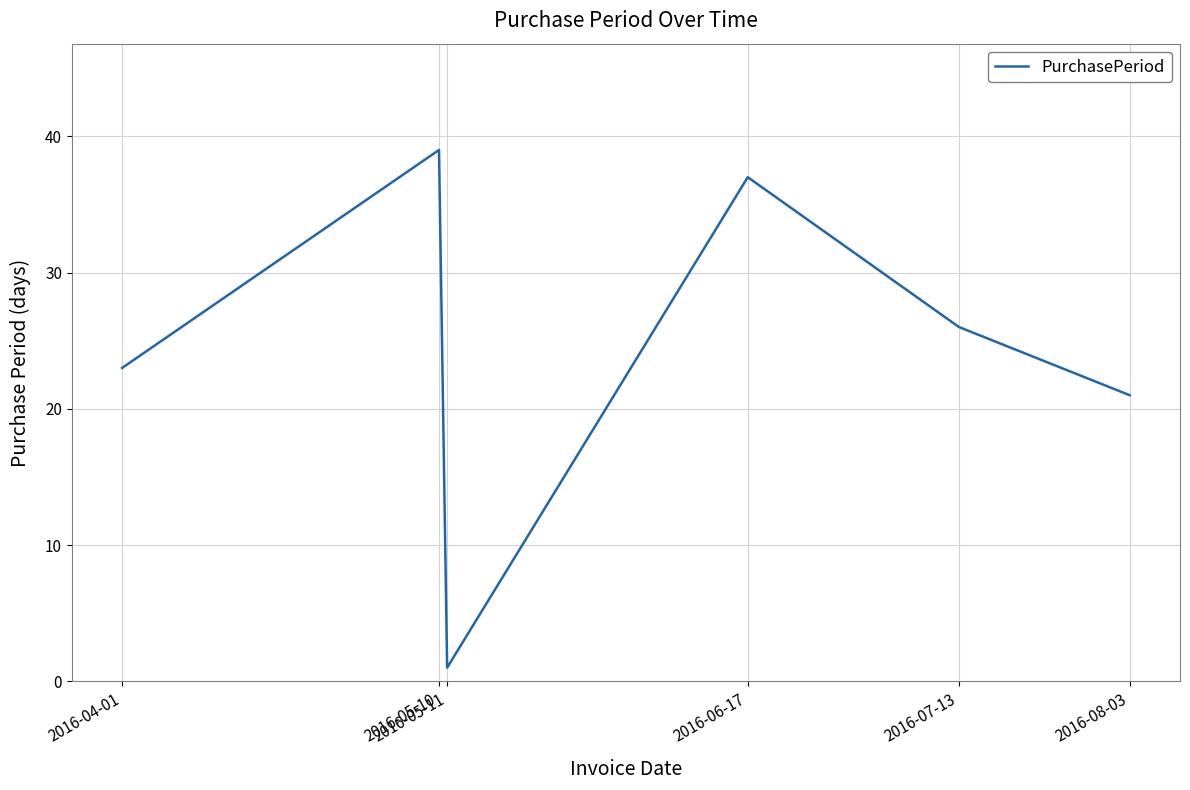

How many lines are shown in the chart?

1